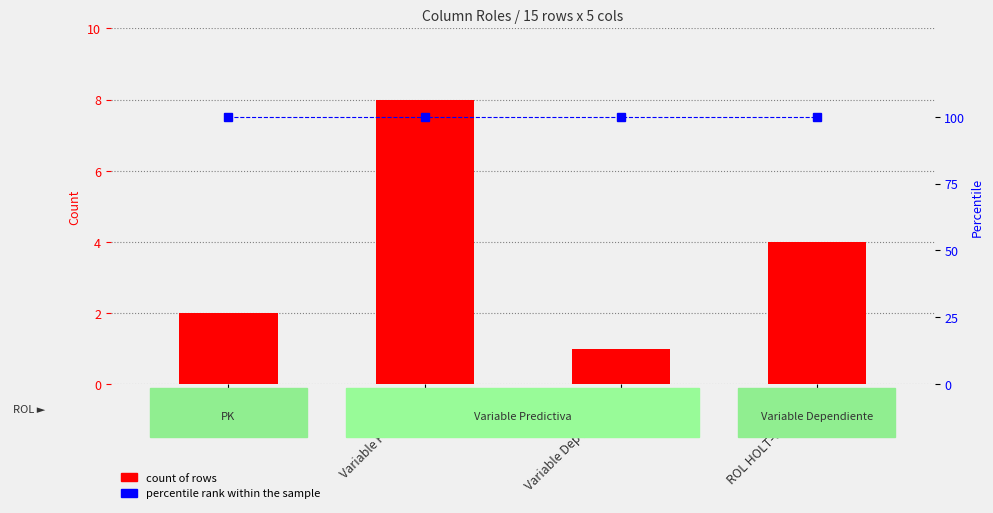

The value of percentile rank within the sample at ROL HOLT-WINTERS is 100. True or false?

True